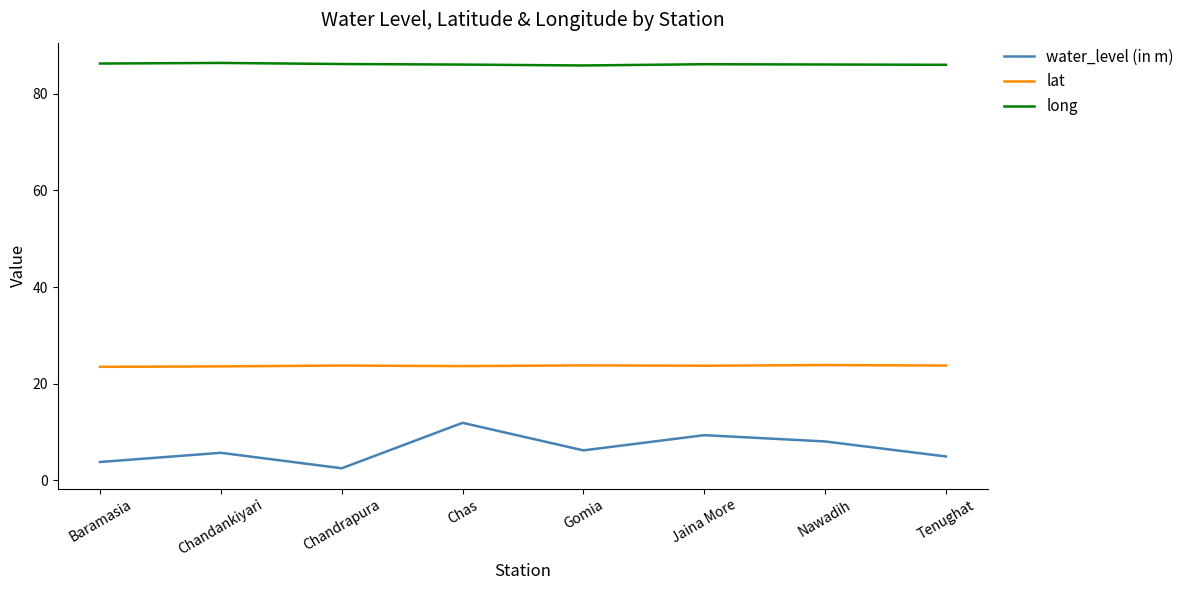

True or false: long and water_level (in m) cross at least once.

False